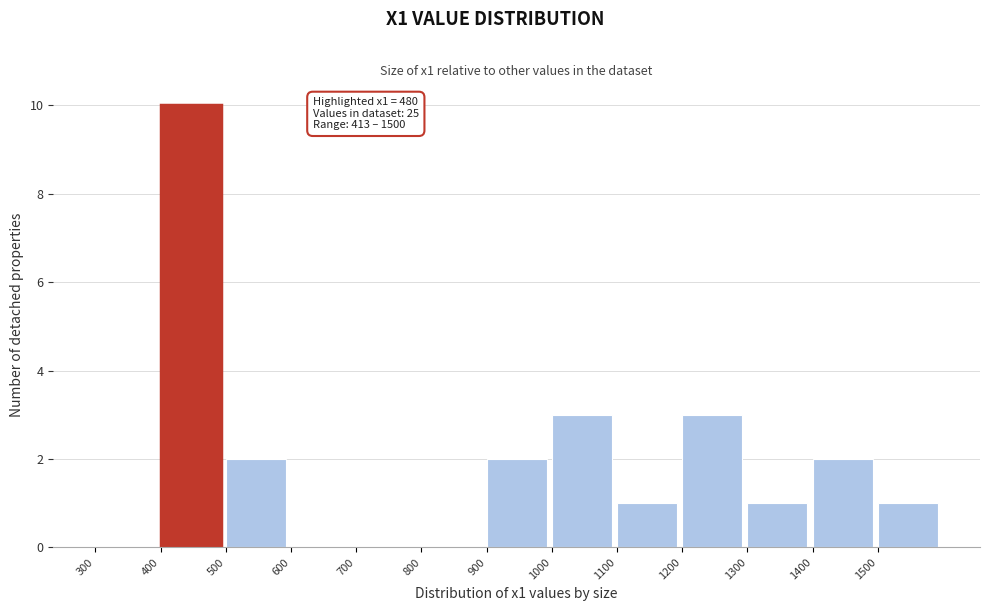

Which range on the x-axis has the tallest bar?

400 to 500